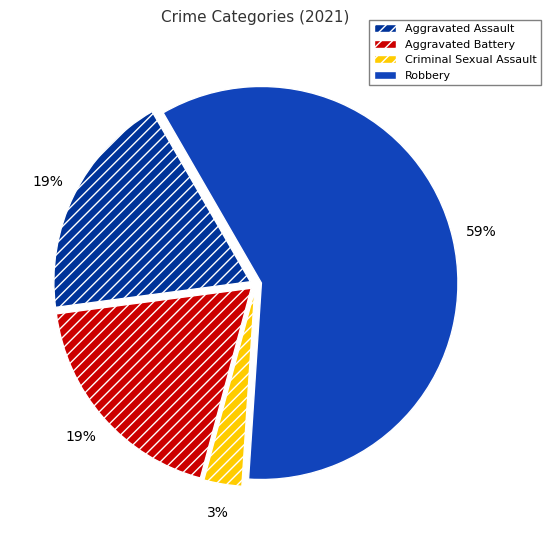

To the nearest percent, what is the average slice percentage?

25%